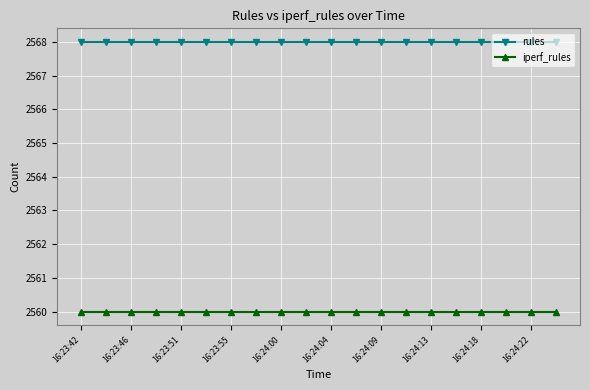

What is the lowest value of the iperf_rules series?

2560